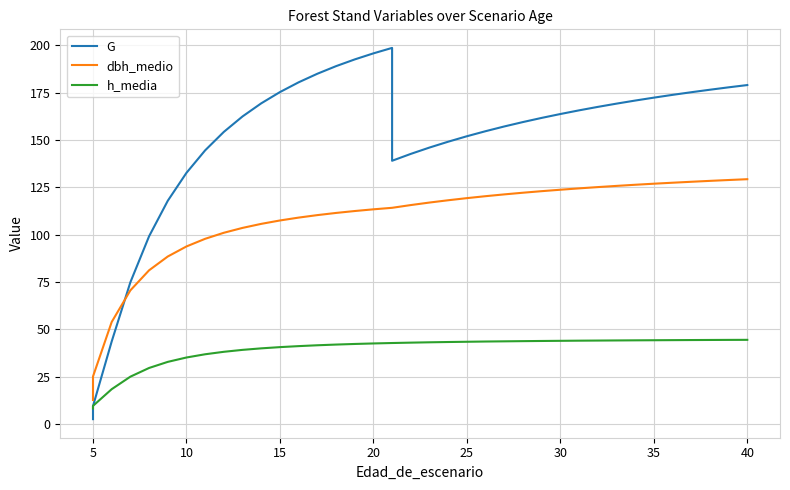

What is the average value of the G series?

149.6